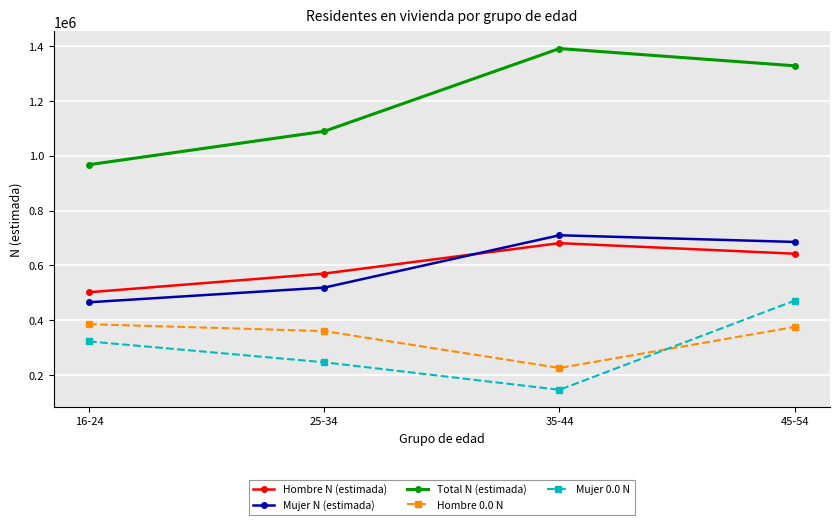

True or false: Mujer 0.0 N and Hombre 0.0 N intersect in this chart.

True